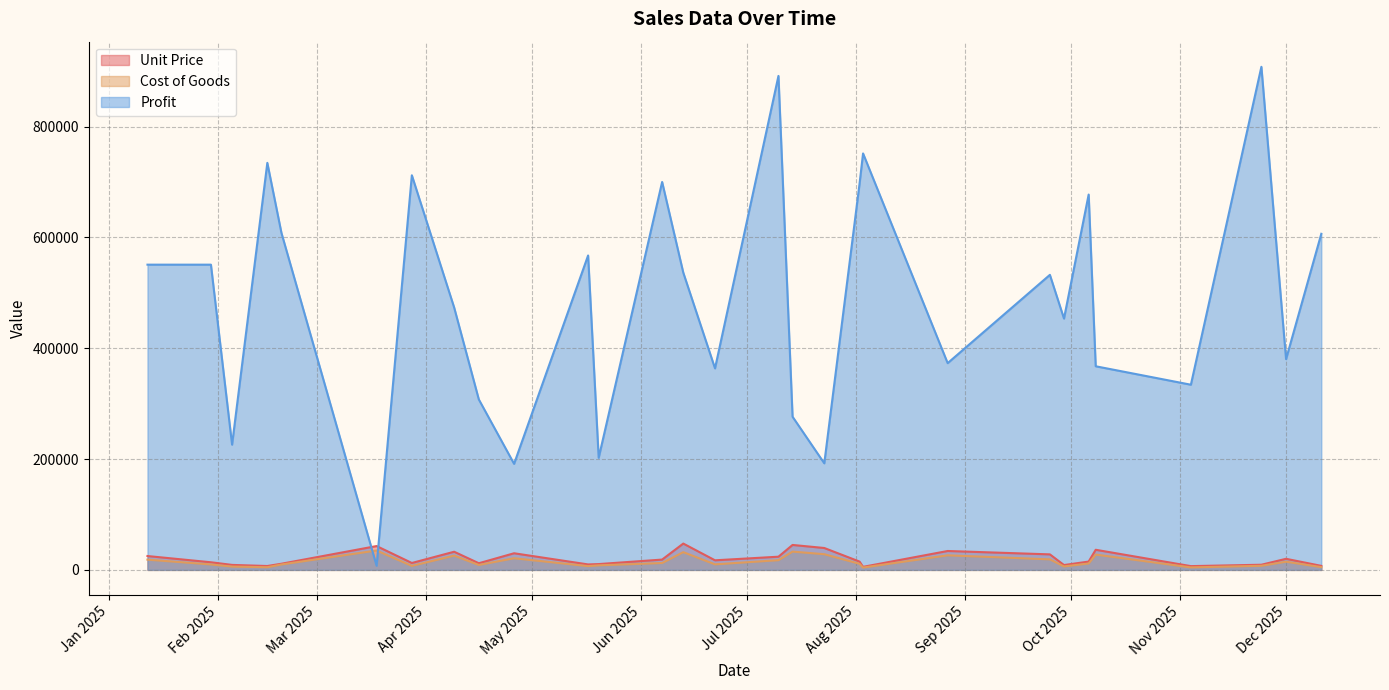

What is the lowest value of the Cost of Goods series?

4200